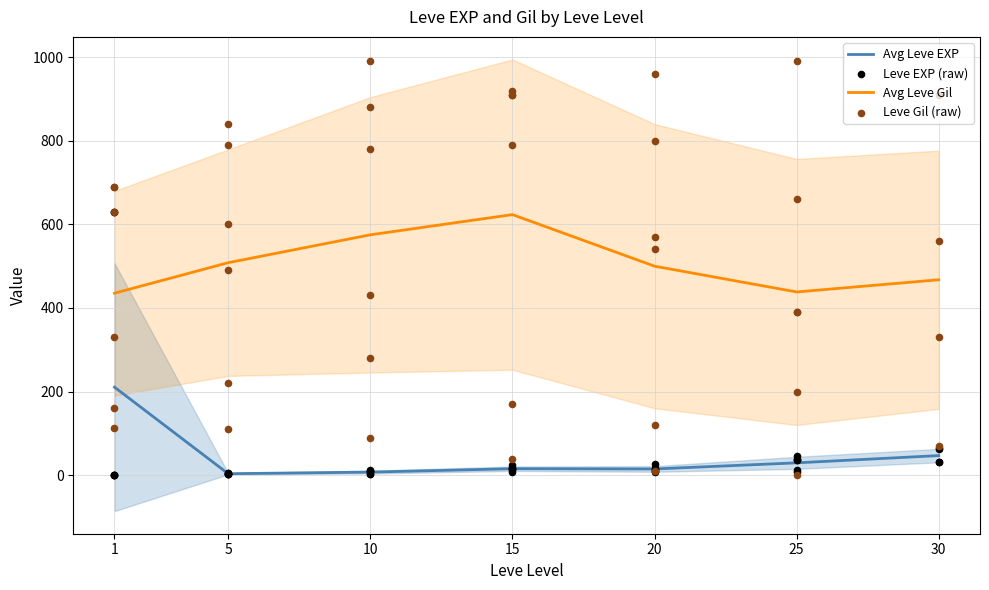

At how many categories does at least one series exceed 308?

28